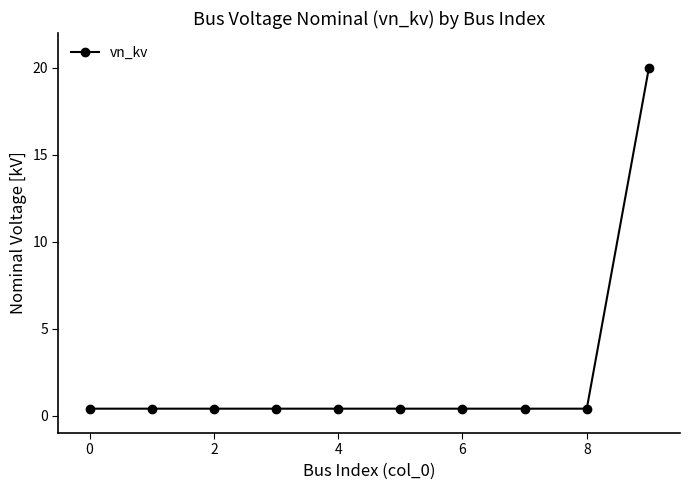

Reading left to right, what are all the values shown in this chart?

0.4	0.4	0.4	0.4	0.4	0.4	0.4	0.4	0.4	20.0